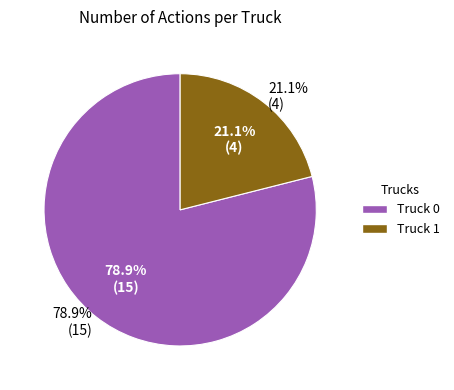

To the nearest percent, what portion does Truck 0 represent?

79%